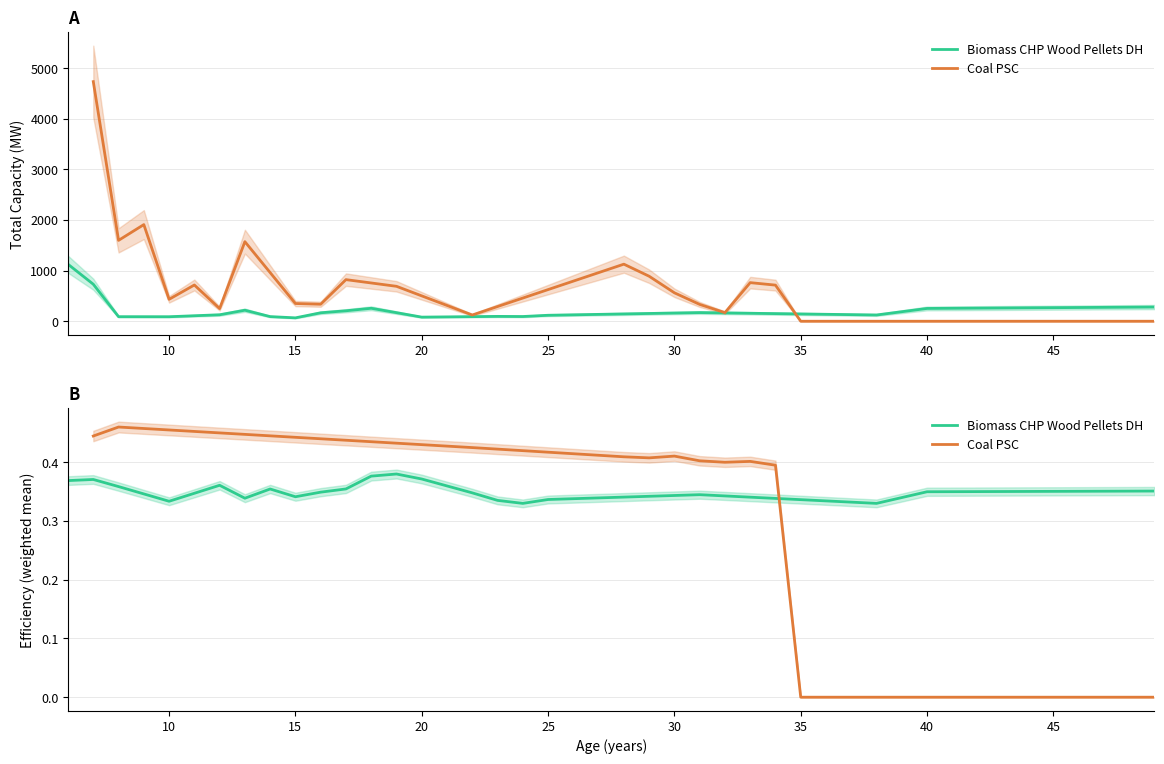

Reading right to left, transcribe all the data shown in this chart.

Biomass_CHP_wood_pellets_DH: 20=280.2	19=252.6	18=123.5	17=171.0	16=117.9	15=93.1	14=95.8	13=90.8	12=81.2	11=169.4	10=256.0	9=206.7	8=166.9	7=66.8	6=91.5	5=217.8	4=127.8	3=89.0	2=89.8	1=731.0	0=1125.6
Coal PSC: 20=0.0	19=0.0	18=713.5	17=762.5	16=169.9	15=332.7	14=561.7	13=889.0	12=1127.4	11=123.0	10=690.0	9=822.0	8=336.0	7=350.0	6=1572.0	5=250.0	4=716.0	3=433.0	2=1909.0	1=1597.7	0=4734.0
Biomass_CHP_eff: 20=0.4	19=0.3	18=0.3	17=0.3	16=0.3	15=0.3	14=0.3	13=0.3	12=0.4	11=0.4	10=0.4	9=0.4	8=0.3	7=0.3	6=0.4	5=0.3	4=0.4	3=0.3	2=0.4	1=0.4	0=0.4
Coal_PSC_eff: 20=0.0	19=0.0	18=0.4	17=0.4	16=0.4	15=0.4	14=0.4	13=0.4	12=0.4	11=0.4	10=0.4	9=0.4	8=0.4	7=0.4	6=0.4	5=0.5	4=0.5	3=0.5	2=0.5	1=0.5	0=0.4